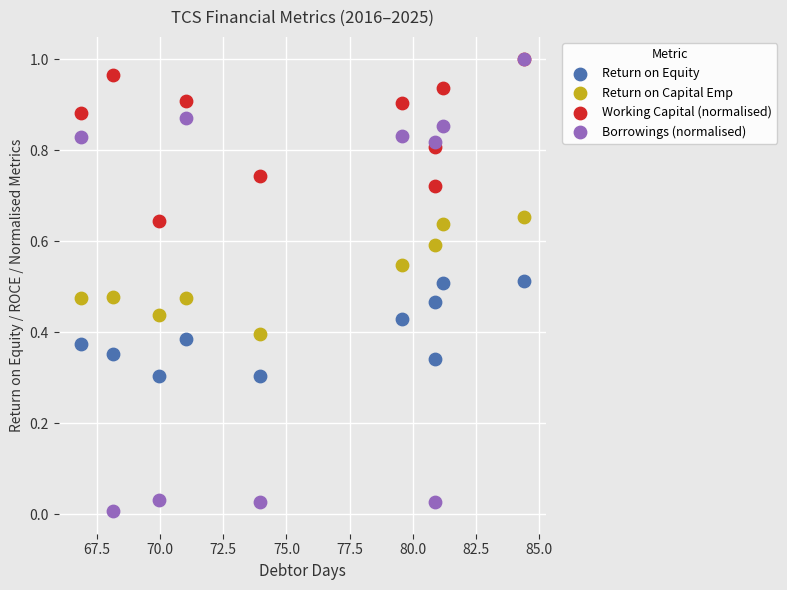

Which series contains the lowest Y value?

Borrowings (normalised)